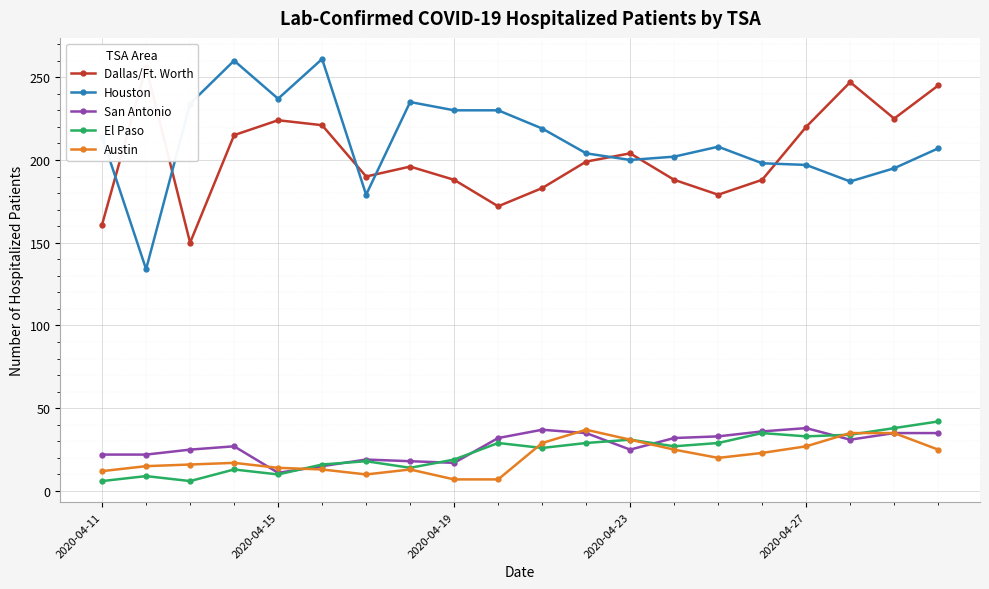

At which category is the sum across all series the highest?

19